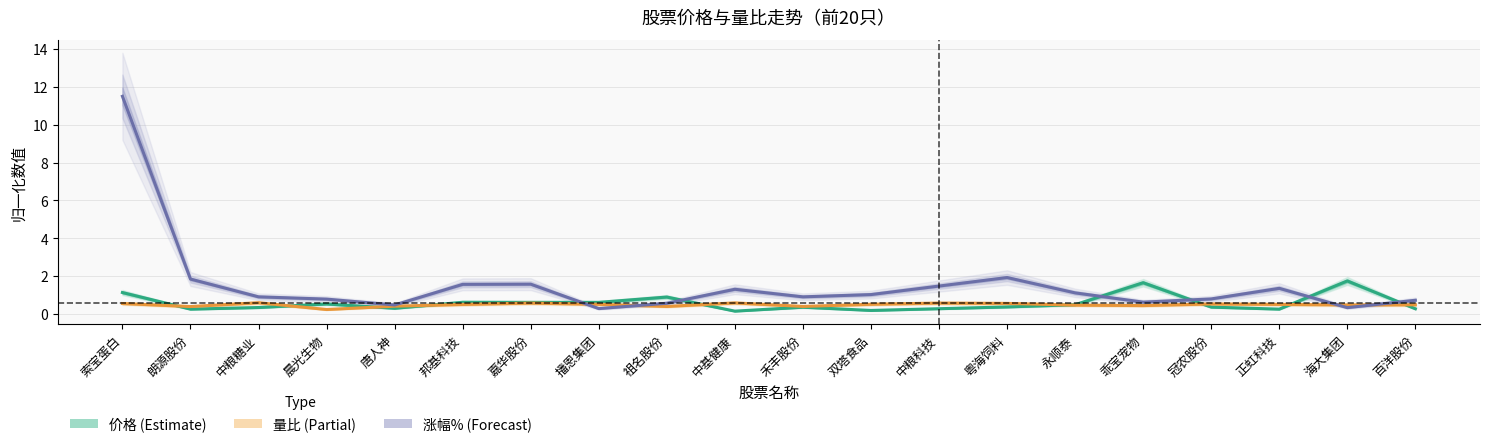

List the labels in order of 价格 (Estimate) value, smallest first.

中基健康, 双塔食品, 朗源股份, 正虹科技, 百洋股份, 中粮科技, 唐人神, 中粮糖业, 禾丰股份, 冠农股份, 粤海饲料, 永顺泰, 晨光生物, 嘉华股份, 播恩集团, 邦基科技, 祖名股份, 索宝蛋白, 乖宝宠物, 海大集团